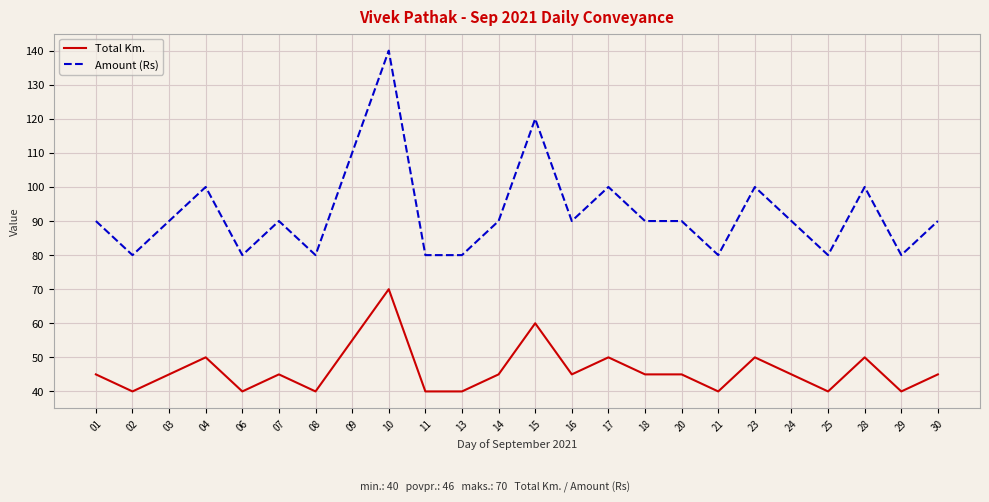

What is the spread (max minus min) of values at 13?

40